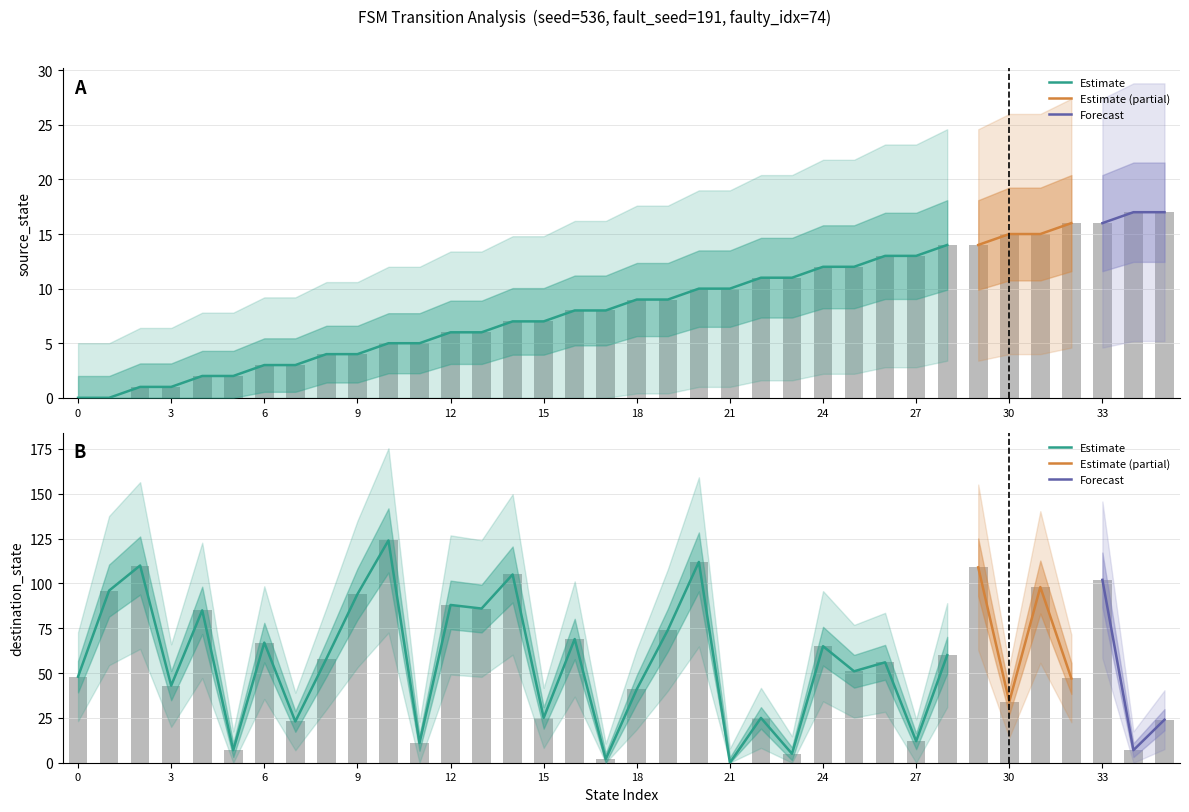

Does the chart contain stacked bars?

No